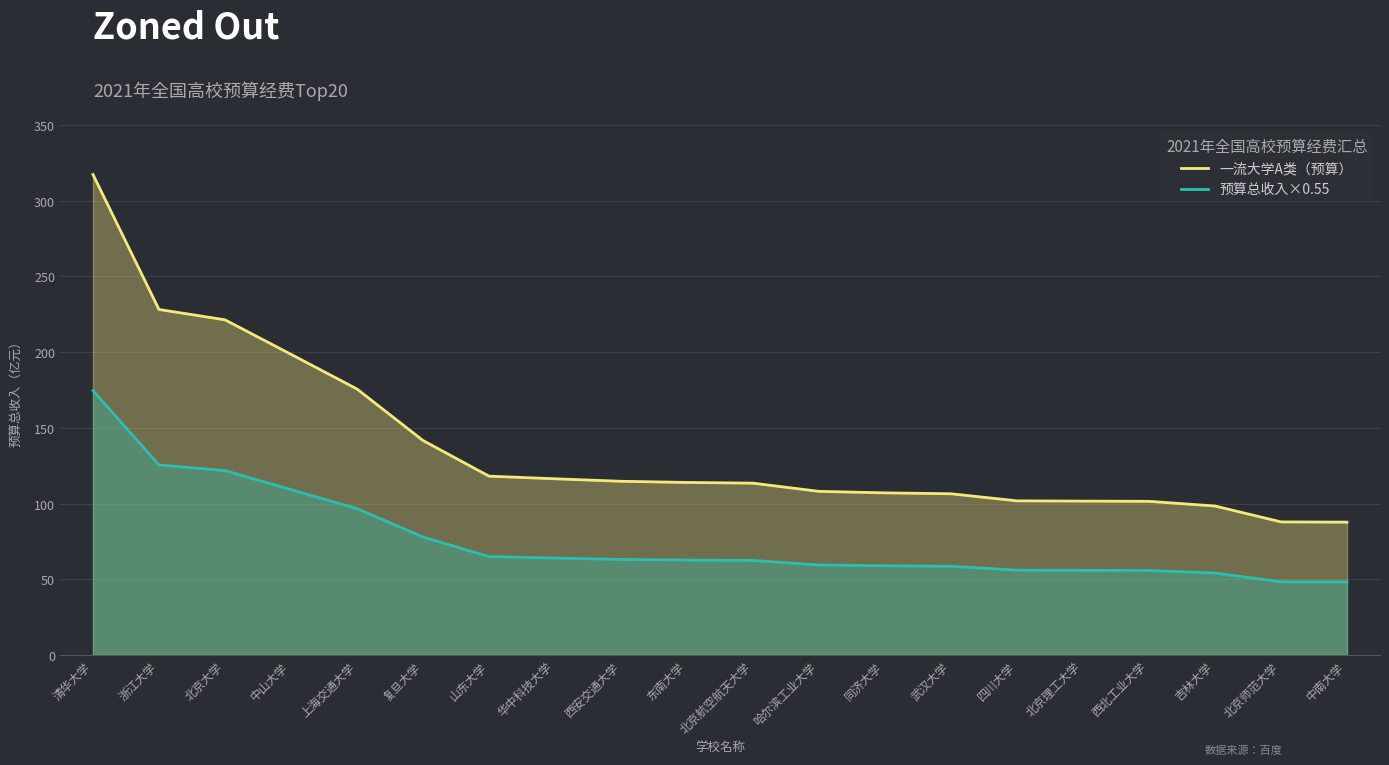

Which category has the highest value in the 预算总收入×0.55 series?

清华大学